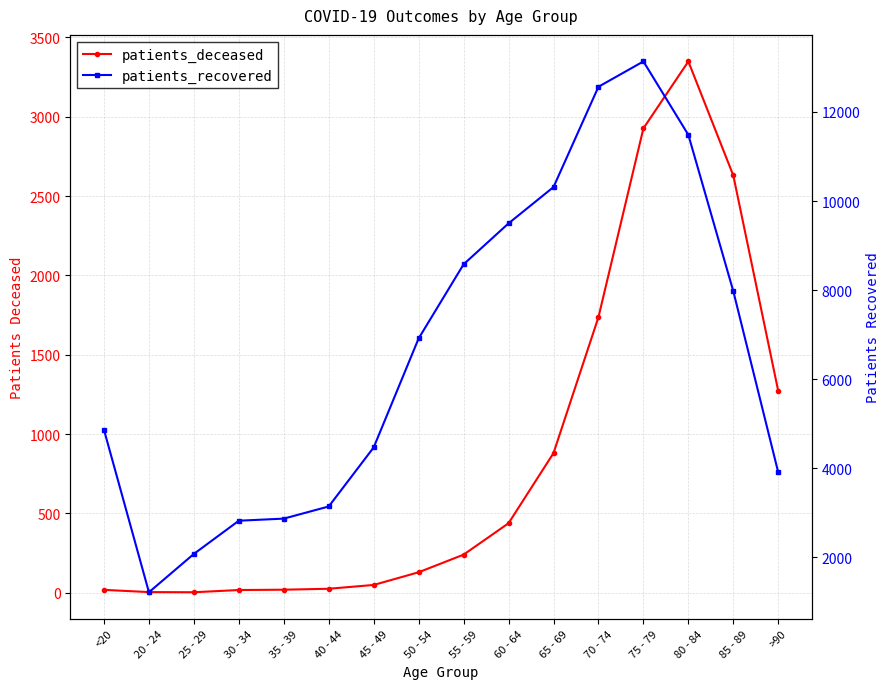

In patients_deceased, how many points are lower than both neighbors (excluding endpoints)?

1